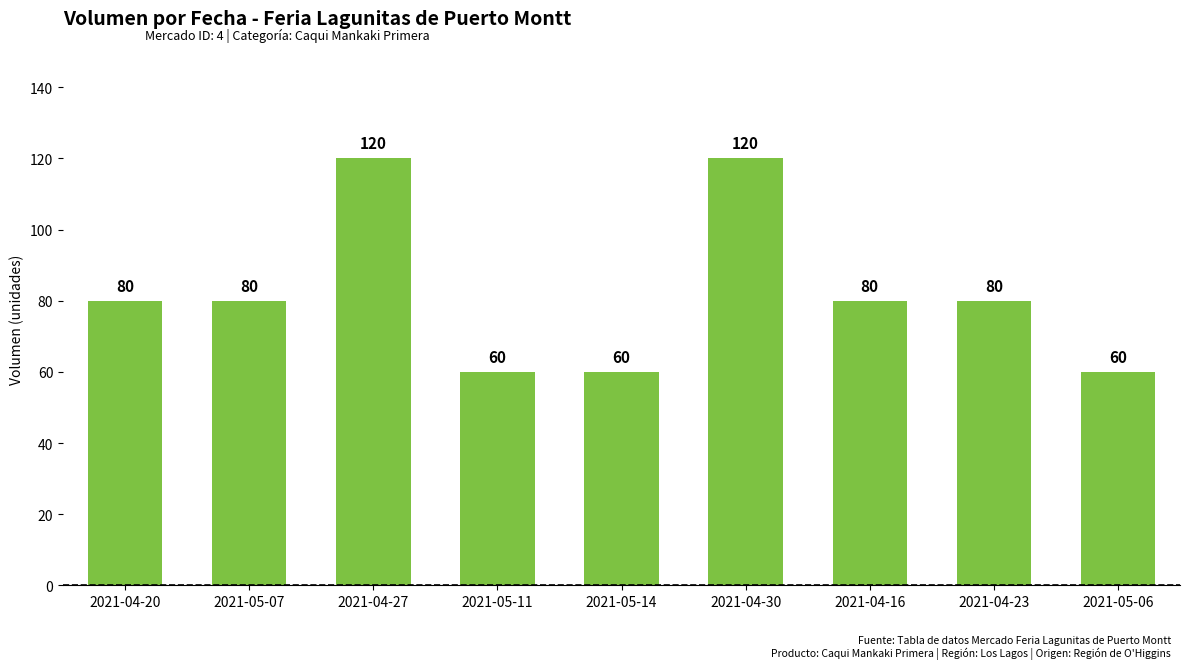

Reading left to right, transcribe all the data shown in this chart.

2021-04-20=80	2021-05-07=80	2021-04-27=120	2021-05-11=60	2021-05-14=60	2021-04-30=120	2021-04-16=80	2021-04-23=80	2021-05-06=60